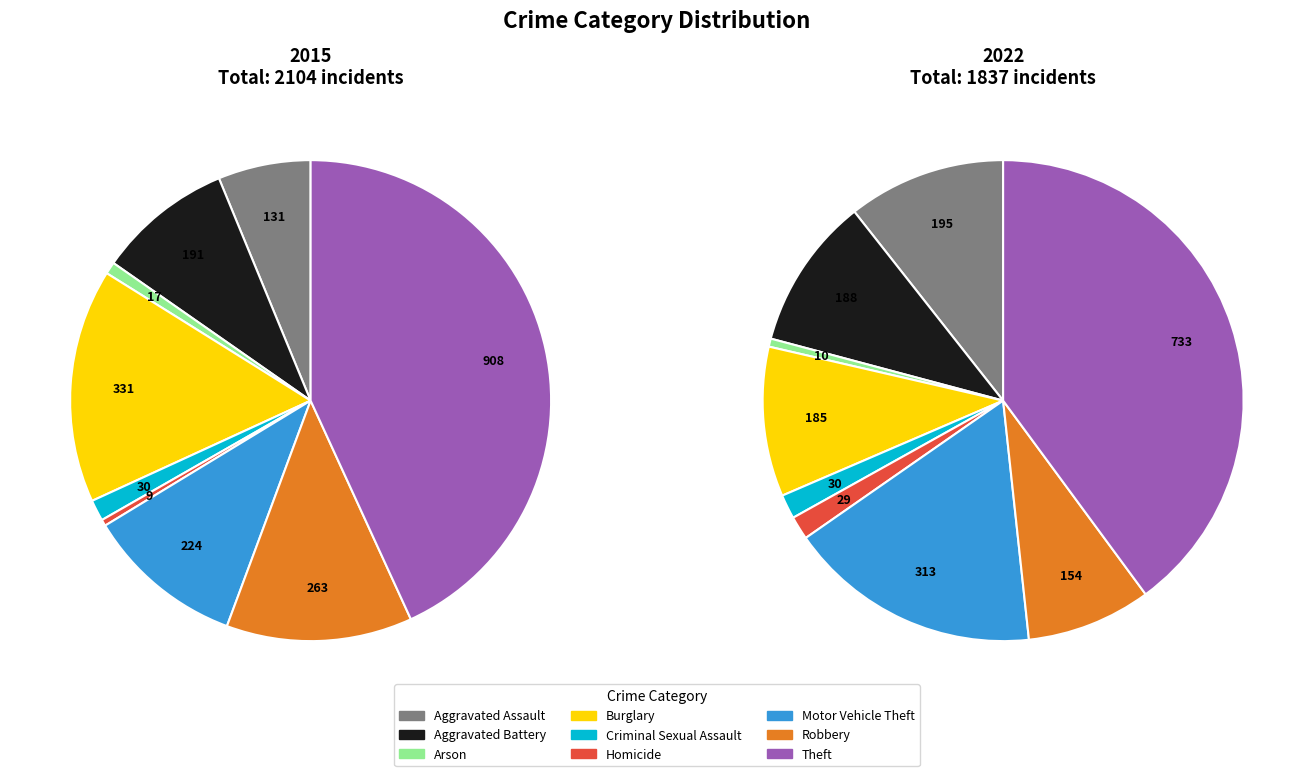

Rank the categories by value from lowest to highest.

Arson, Homicide, Criminal Sexual Assault, Robbery, Burglary, Aggravated Battery, Aggravated Assault, Motor Vehicle Theft, Theft